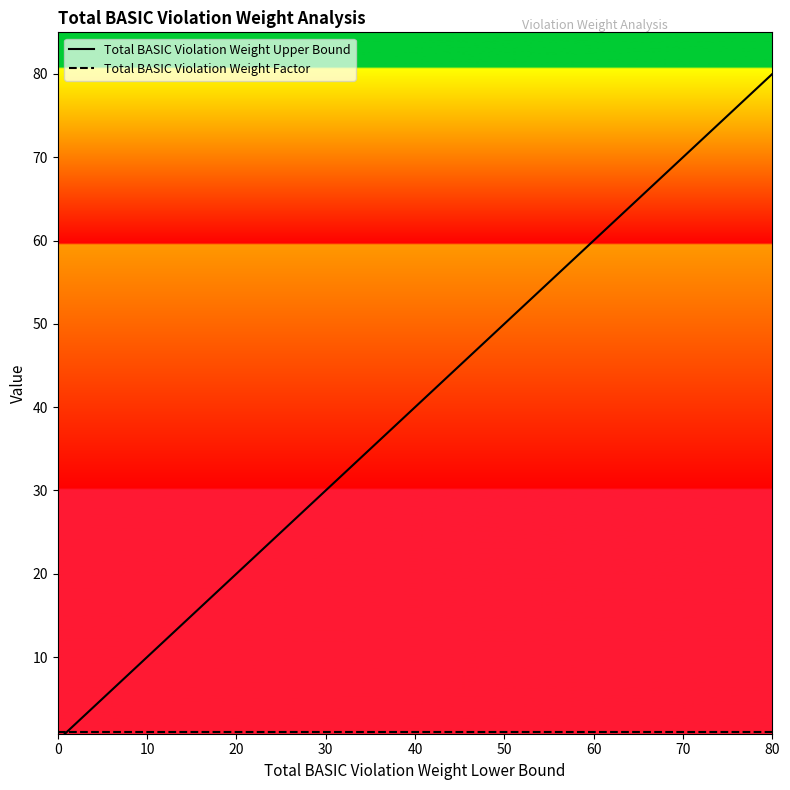

How many categories are shown in the chart?

17